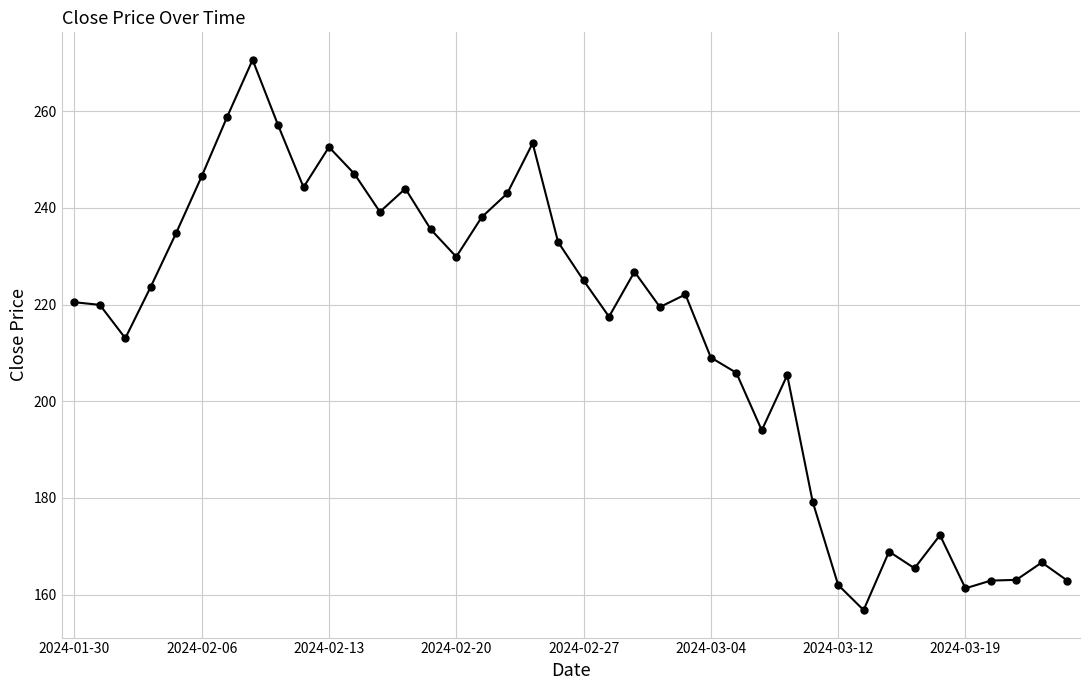

What is the smallest value displayed?

156.8